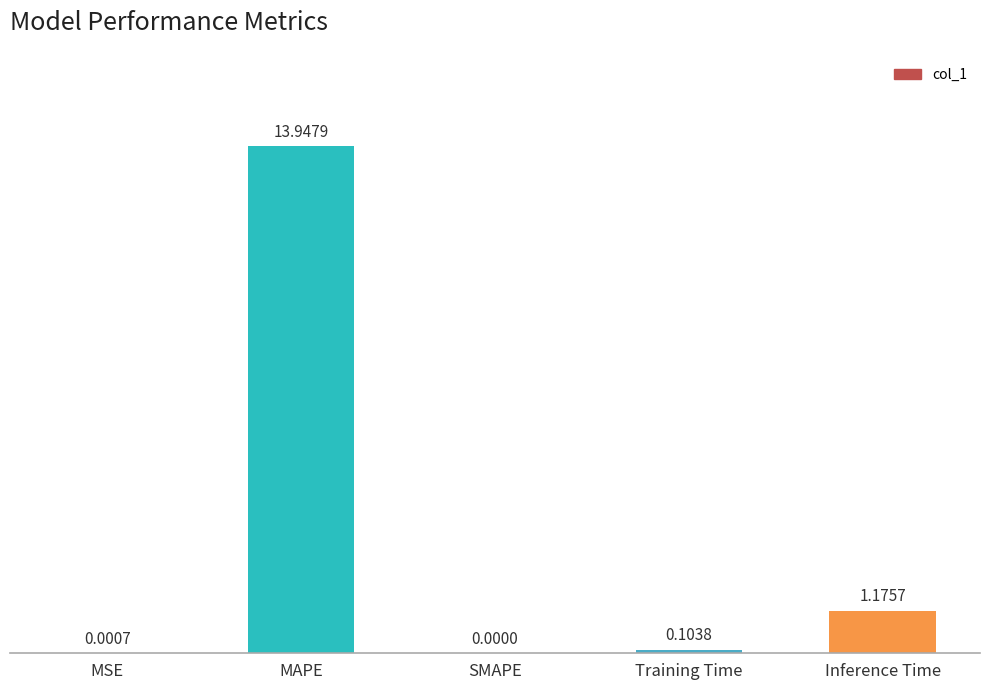

What is the greatest value displayed?

13.9